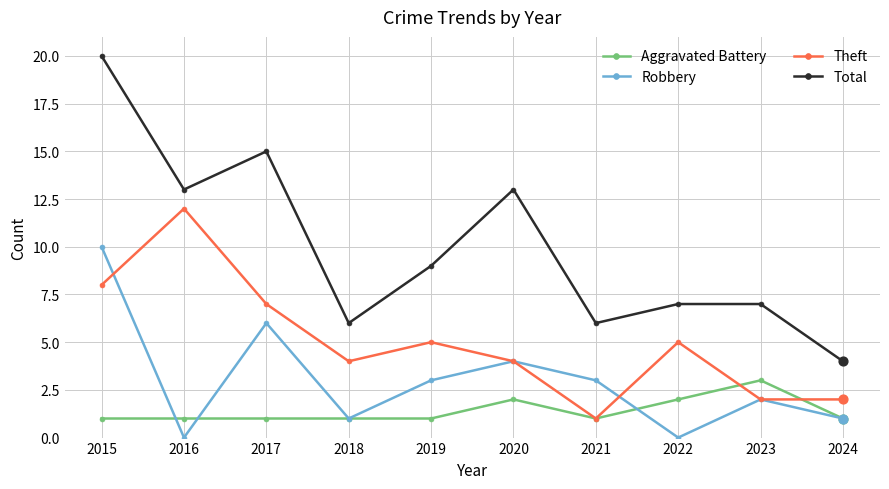

What is the difference between the highest and lowest values at 2021?

5